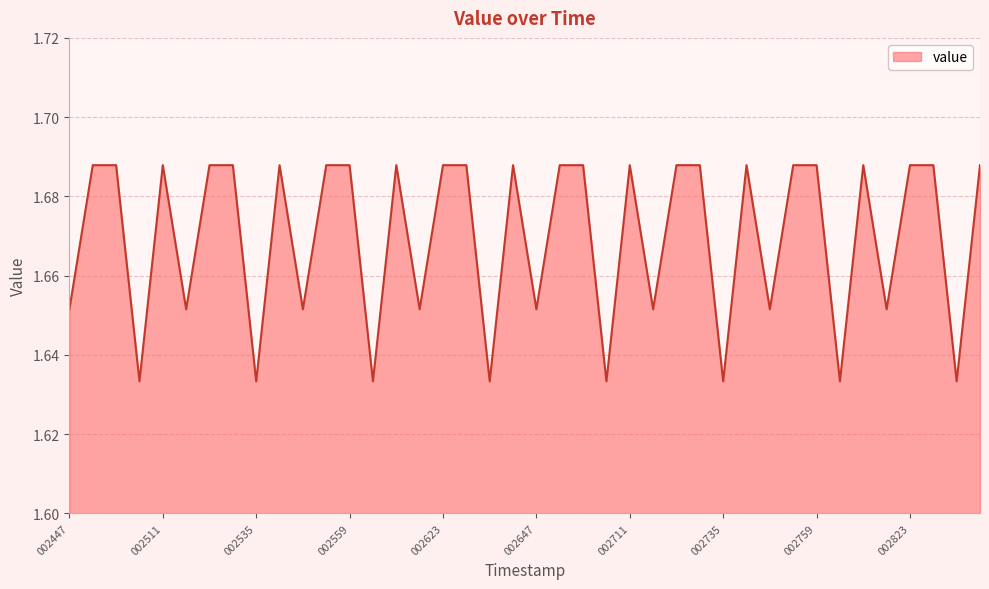

Reading left to right, transcribe all the data shown in this chart.

002447=1.7	002453=1.7	002459=1.7	002505=1.6	002511=1.7	002517=1.7	002523=1.7	002529=1.7	002535=1.6	002541=1.7	002547=1.7	002553=1.7	002559=1.7	002605=1.6	002611=1.7	002617=1.7	002623=1.7	002629=1.7	002635=1.6	002641=1.7	002647=1.7	002653=1.7	002659=1.7	002705=1.6	002711=1.7	002717=1.7	002723=1.7	002729=1.7	002735=1.6	002741=1.7	002747=1.7	002753=1.7	002759=1.7	002805=1.6	002811=1.7	002817=1.7	002823=1.7	002829=1.7	002835=1.6	002841=1.7